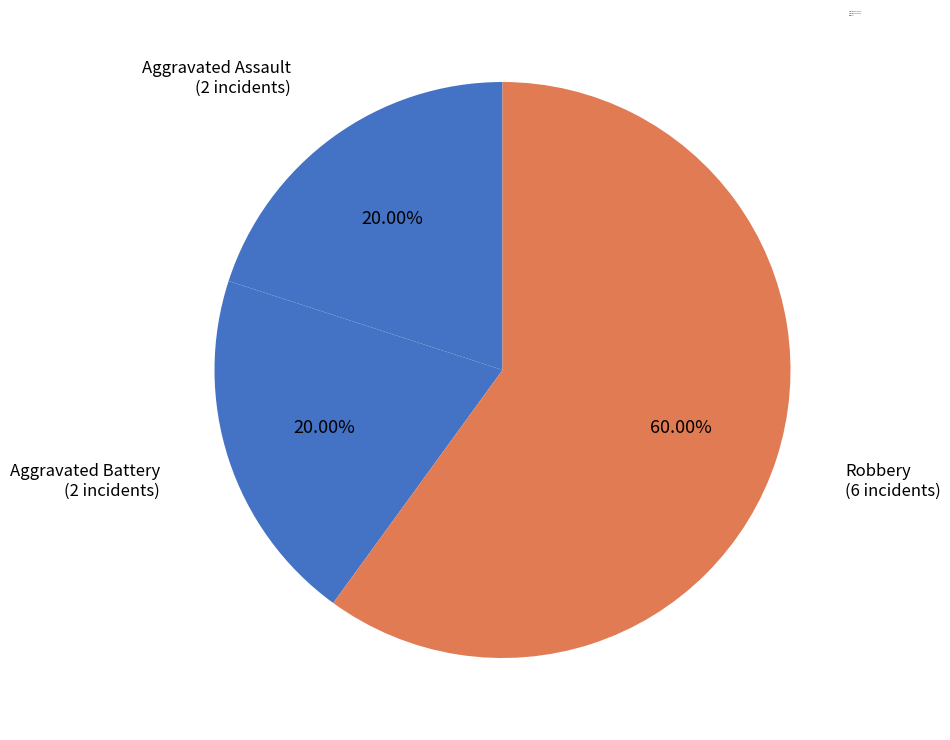

True or false: Aggravated Battery accounts for 15% of the total.

False